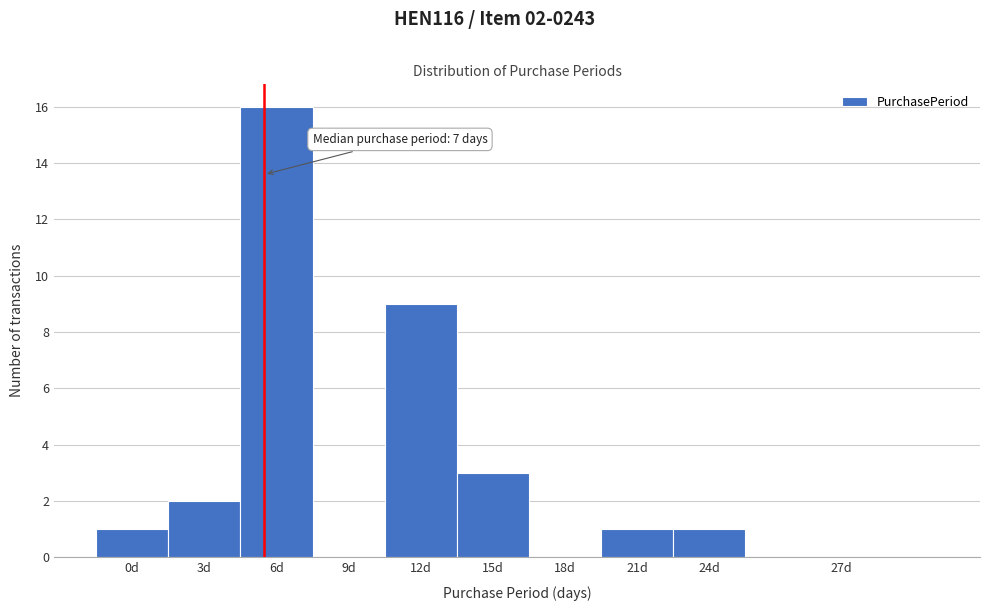

Reading right to left, what are all the values shown in this chart?

27d=0	24d=1	21d=1	18d=0	15d=3	12d=9	9d=0	6d=16	3d=2	0d=1